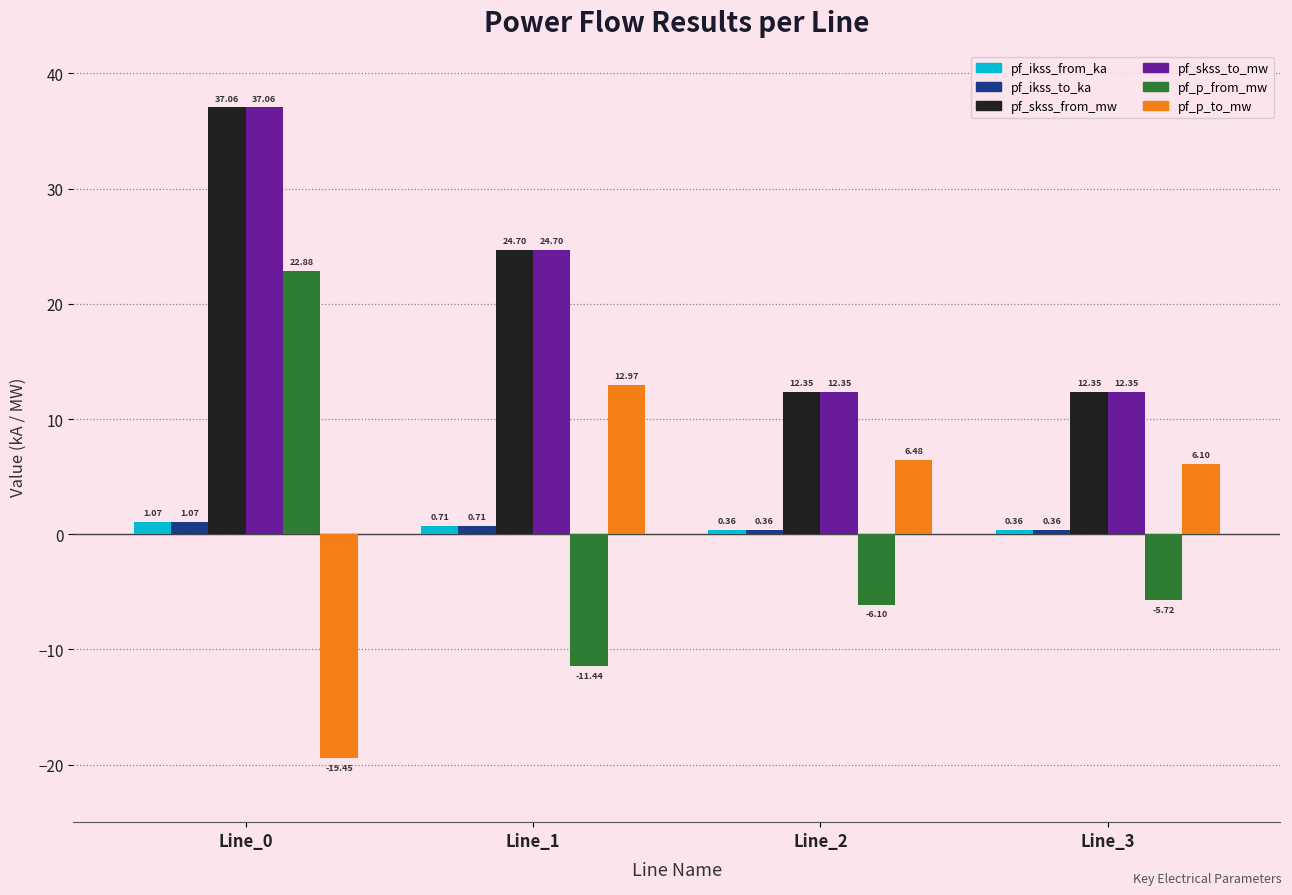

At which category is the sum across all series the highest?

Line_0